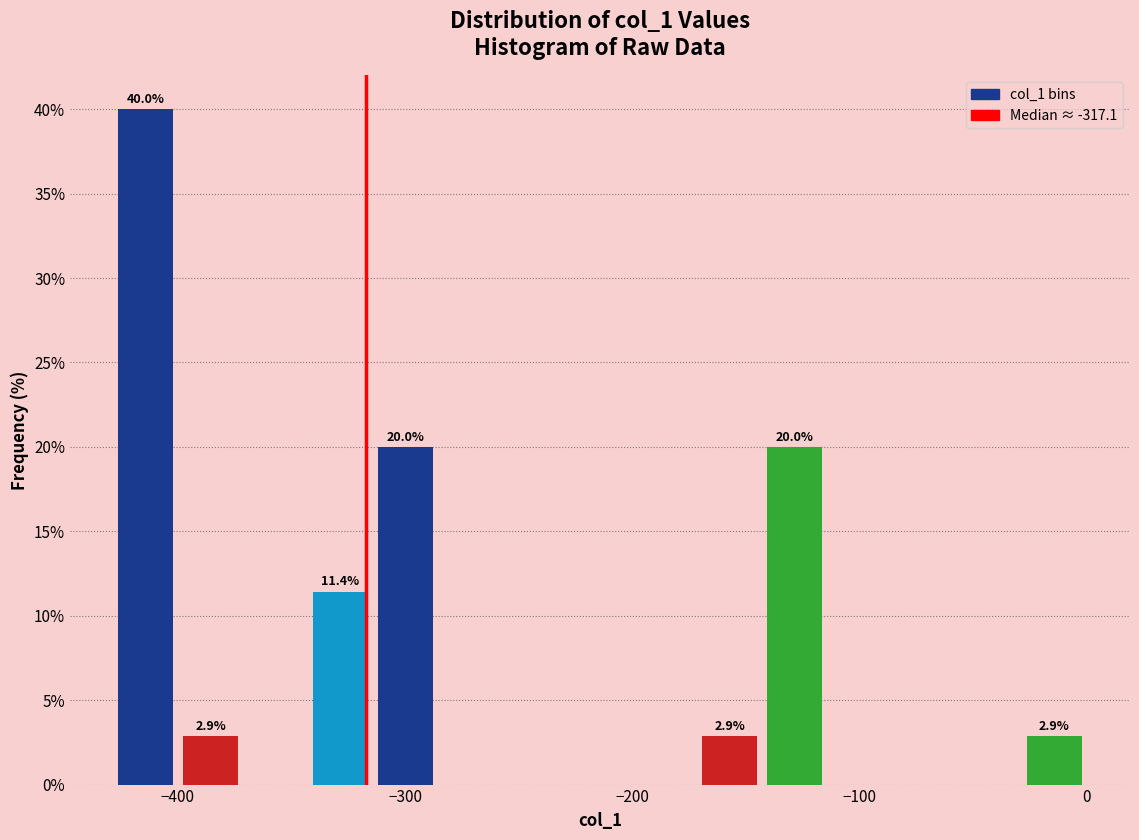

Read against the x-axis, roughly where is the centre of the tallest bar?

-410